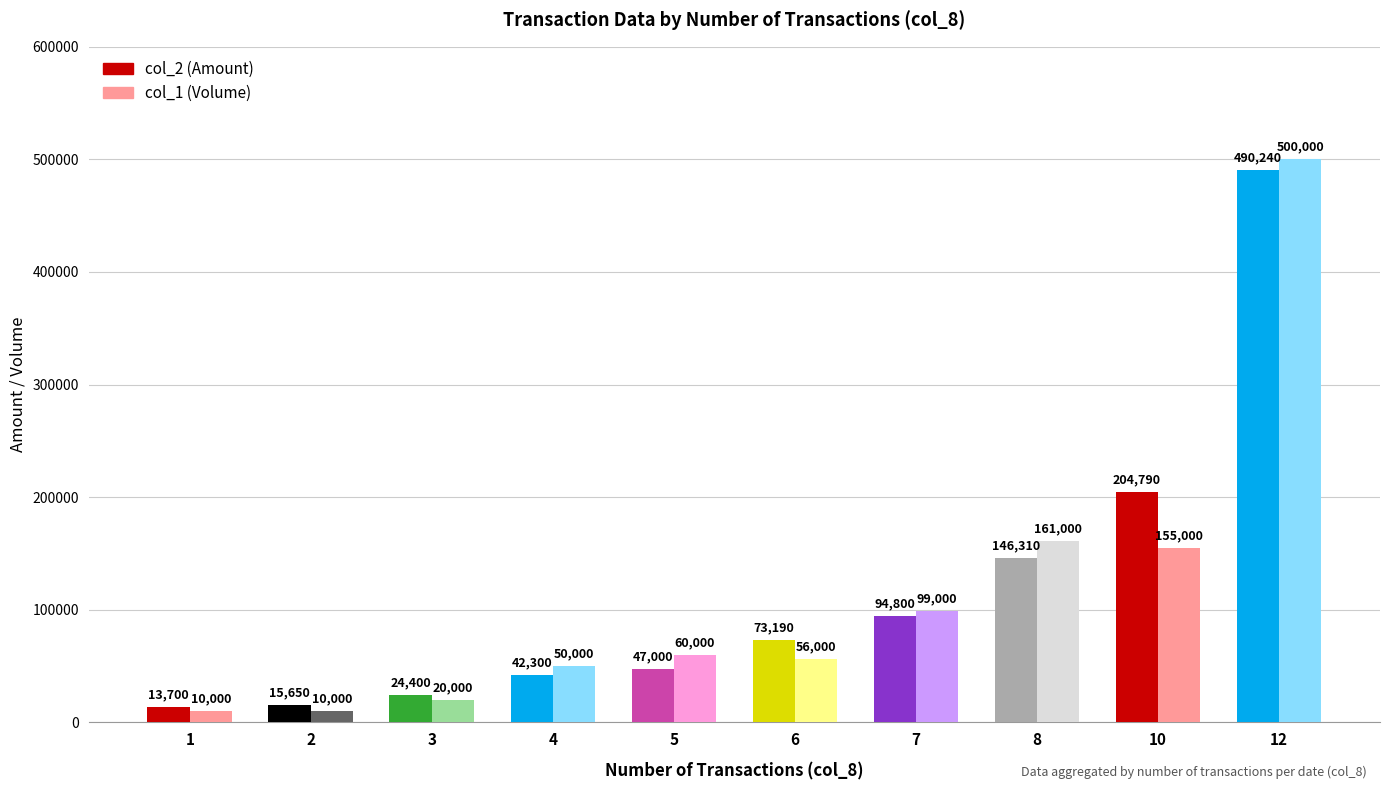

What is the approximate value of col_1 (Volume) at 5, to the nearest 100?

60000